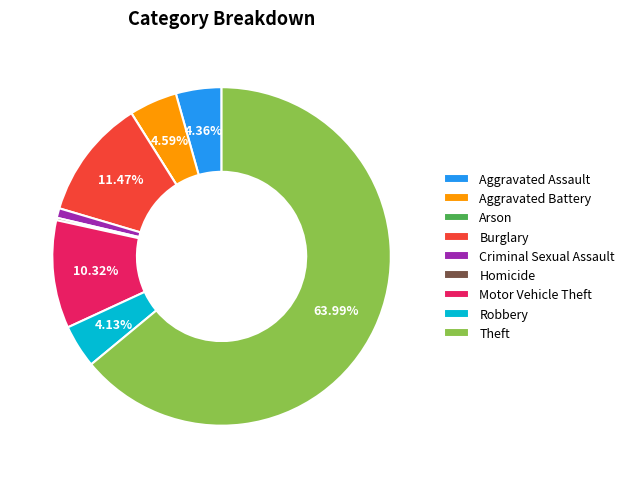

Which category accounts for the majority?

Theft